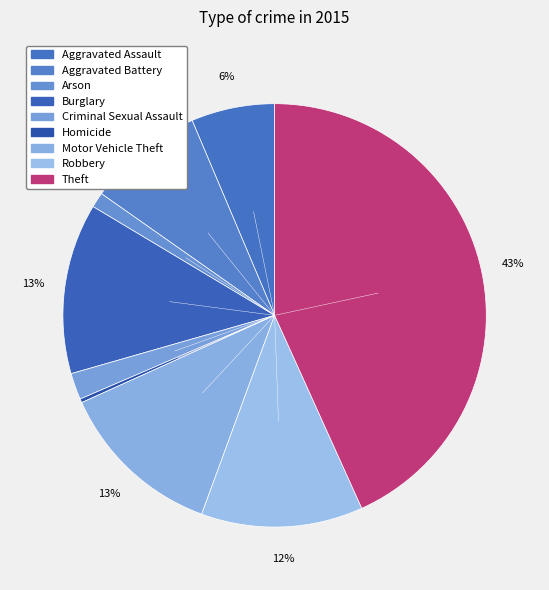

What percentage do Burglary and Theft together represent?

56.3%